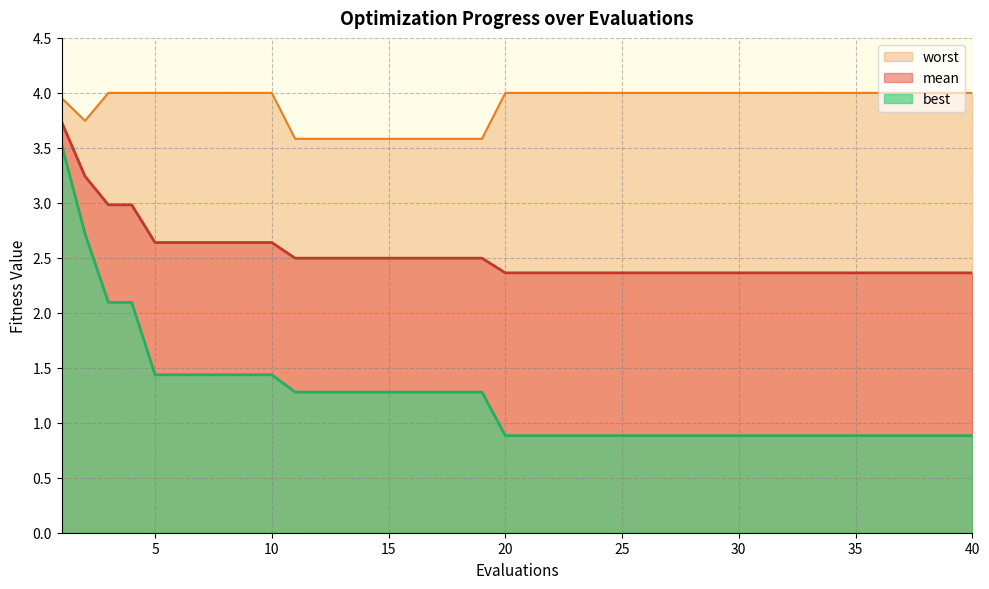

The worst series shows 3.6 at 14. True or false?

True